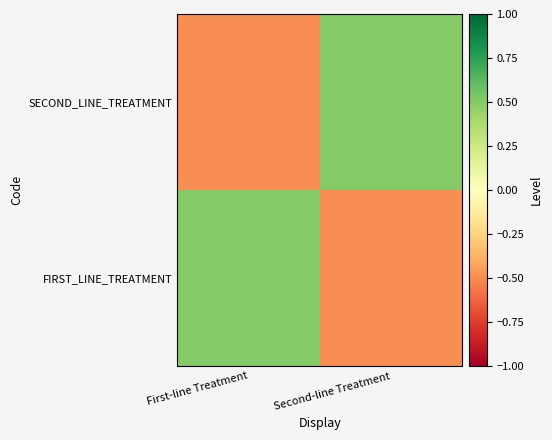

Which has a higher value, First-line Treatment or Second-line Treatment?

First-line Treatment